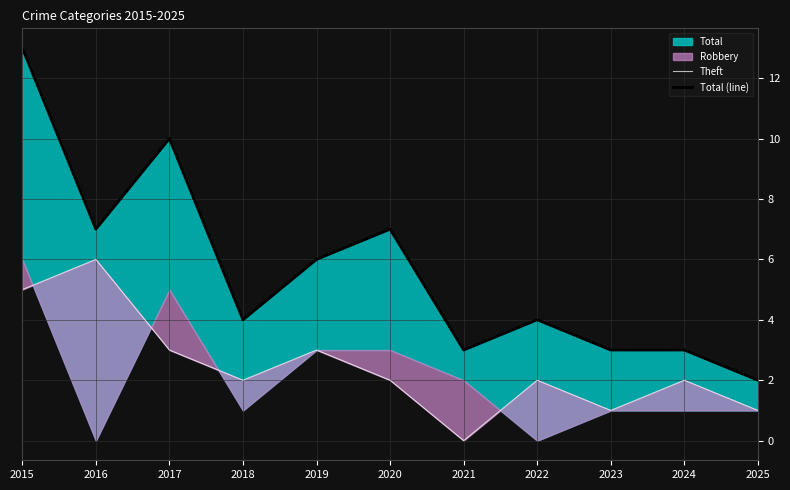

How many lines are shown in the chart?

2